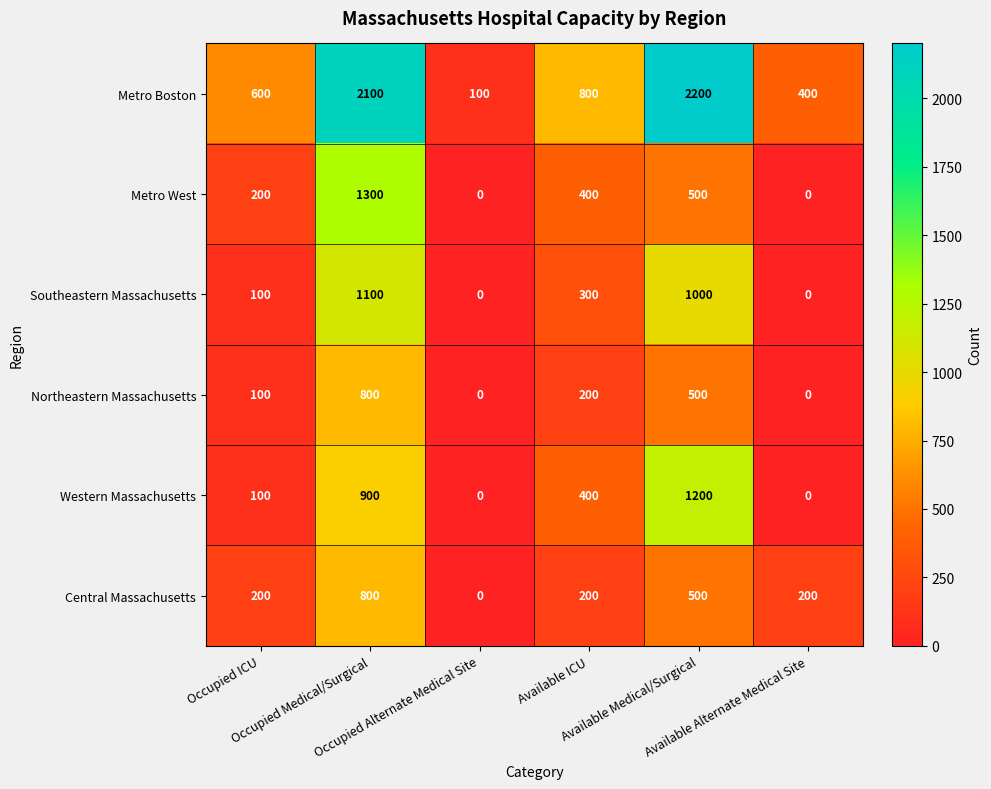

How many data points in Metro Boston are less than 800?

3